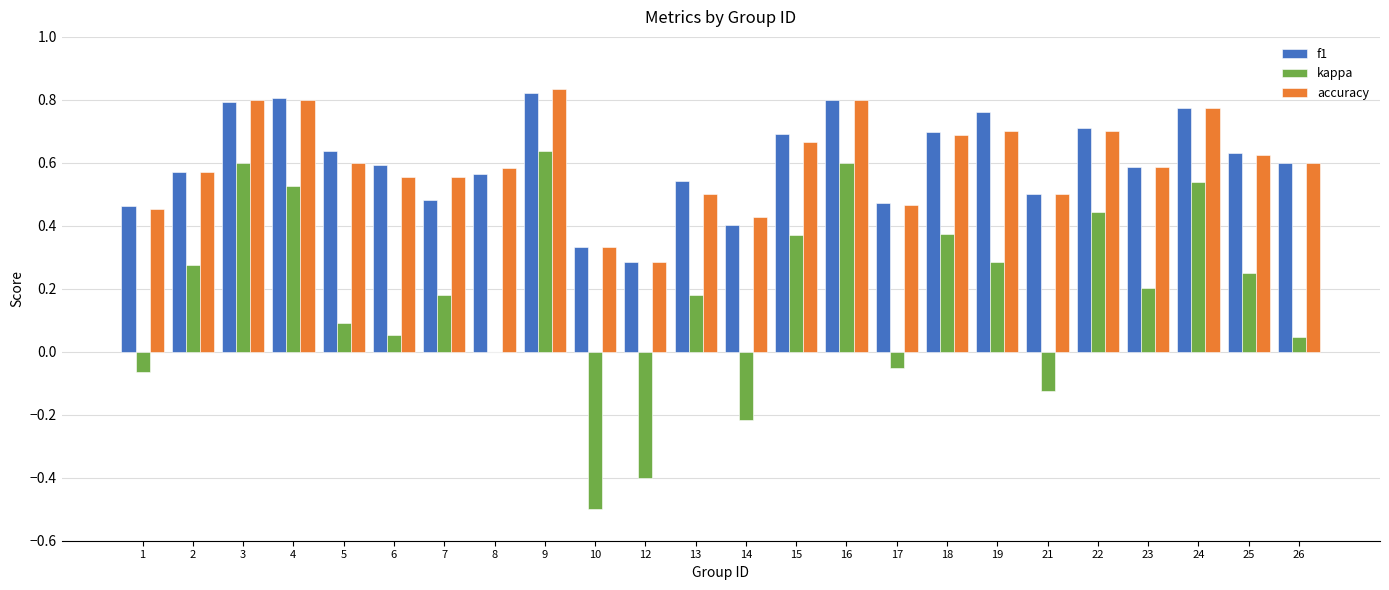

True or false: accuracy has a value of 0.5 at 17.

True